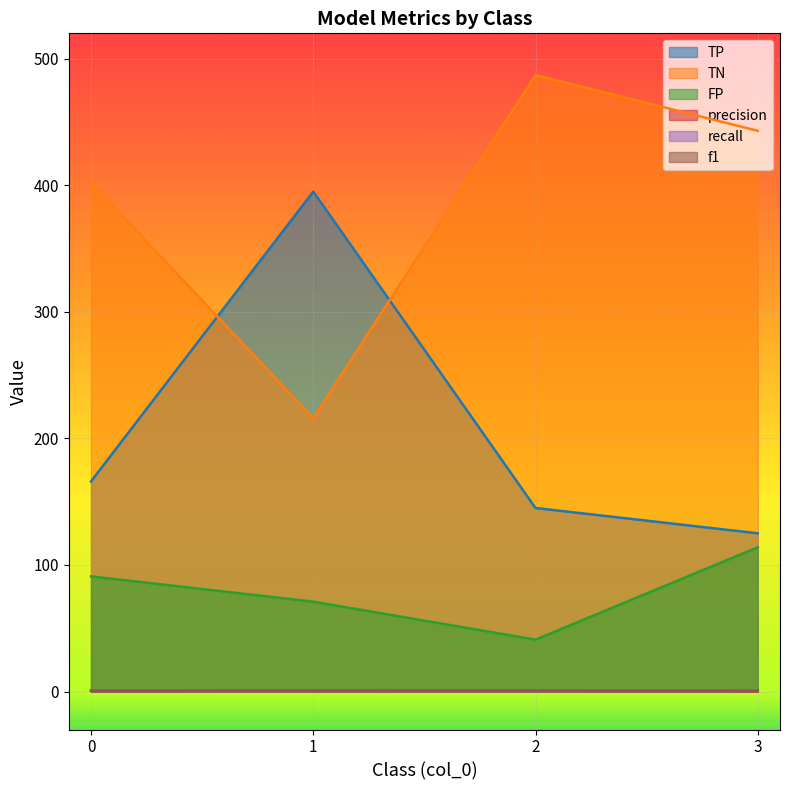

How many lines are shown in the chart?

6